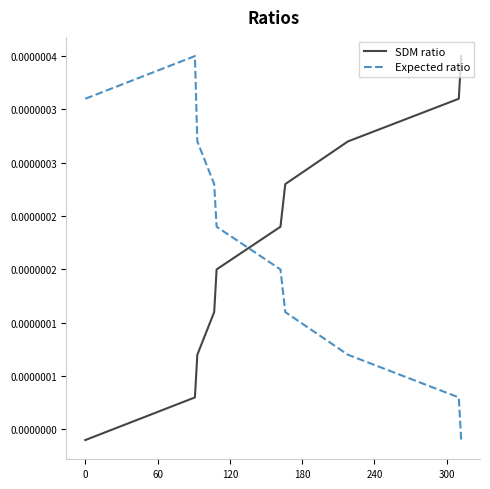

What are all the series names shown in the legend?

SDM ratio, Expected ratio